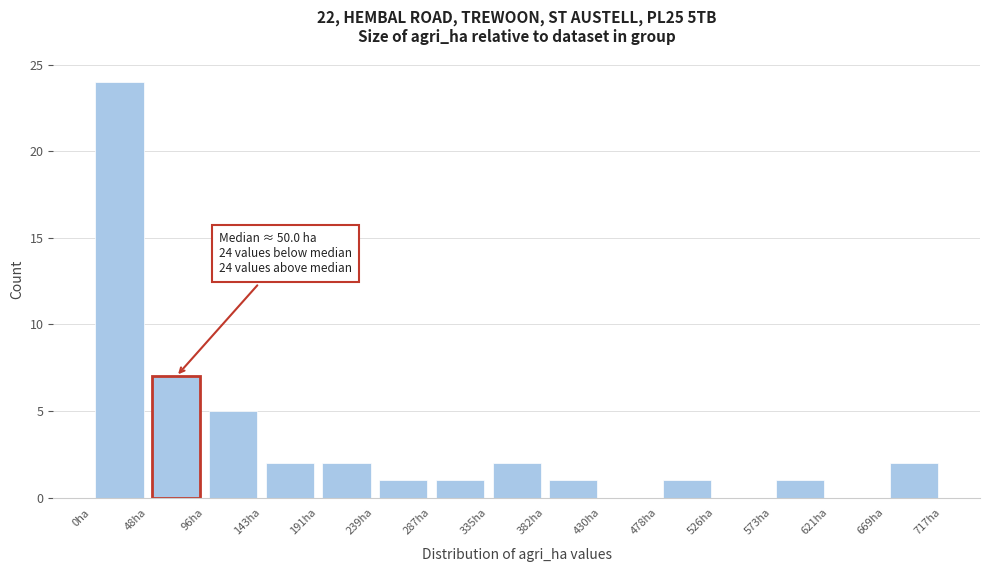

Which range on the x-axis has the tallest bar?

0 to 50